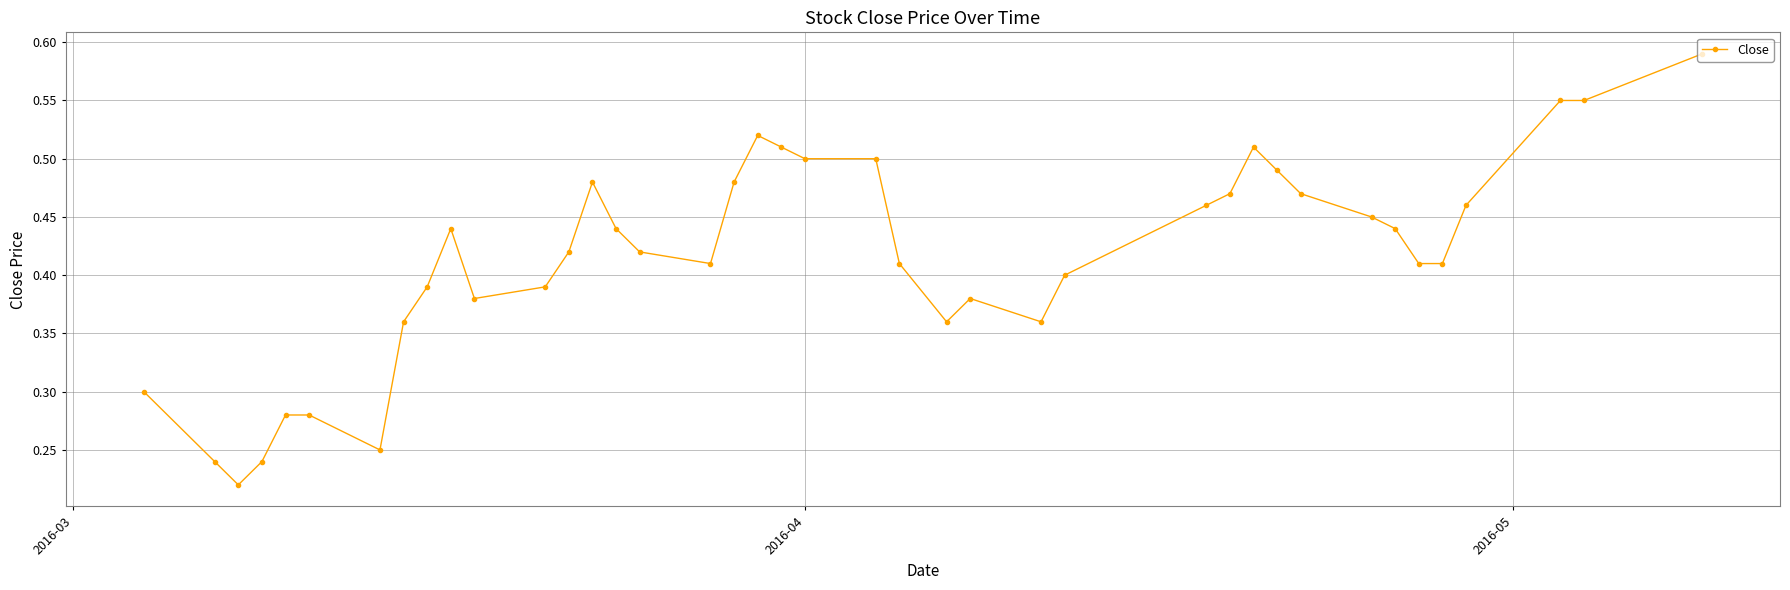

True or false: the data has more than 2 interior local peaks.

True